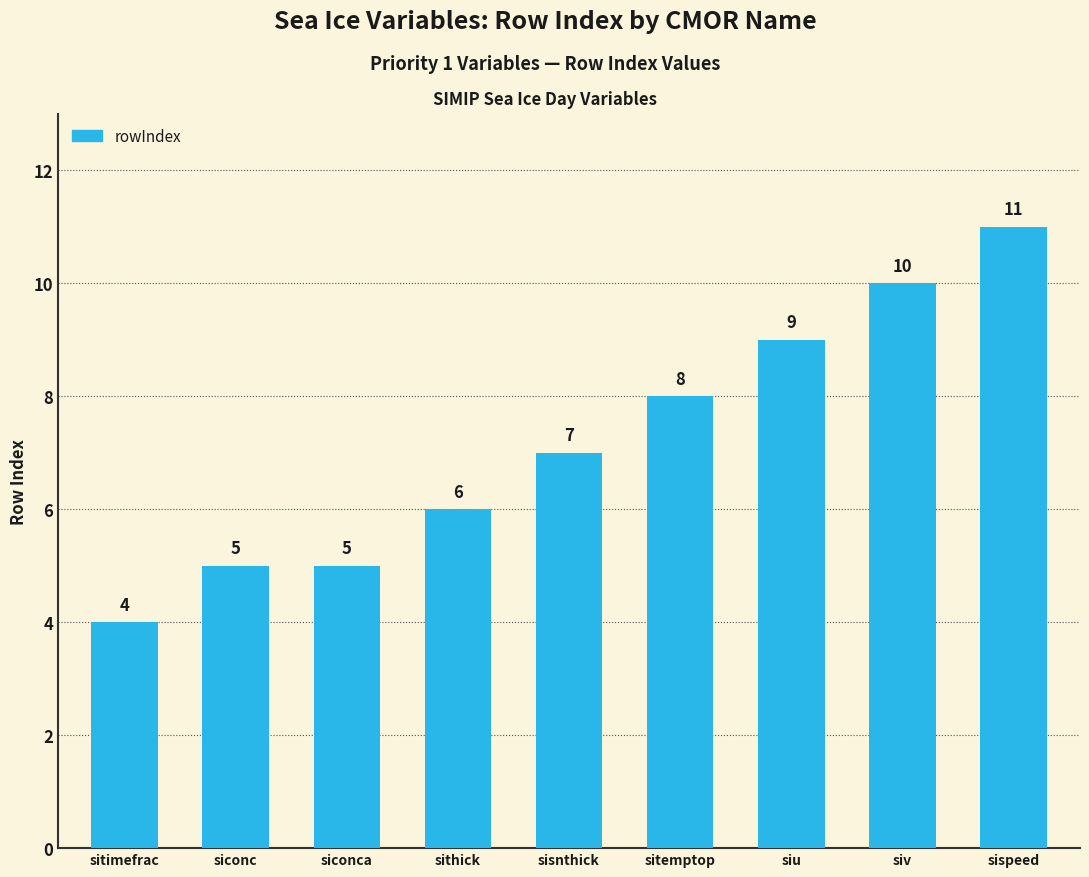

What is the approximate value at sitimefrac?

4